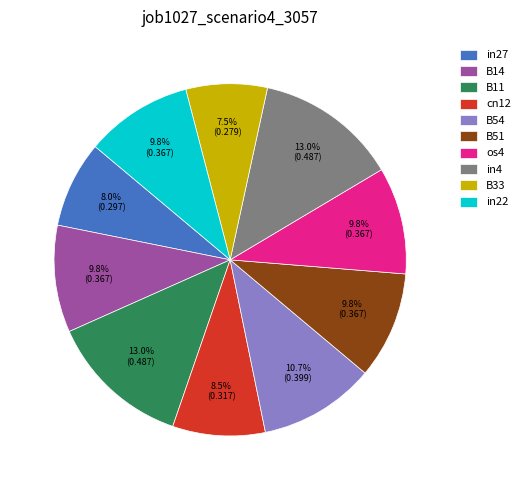

True or false: os4 accounts for 4% of the total.

False